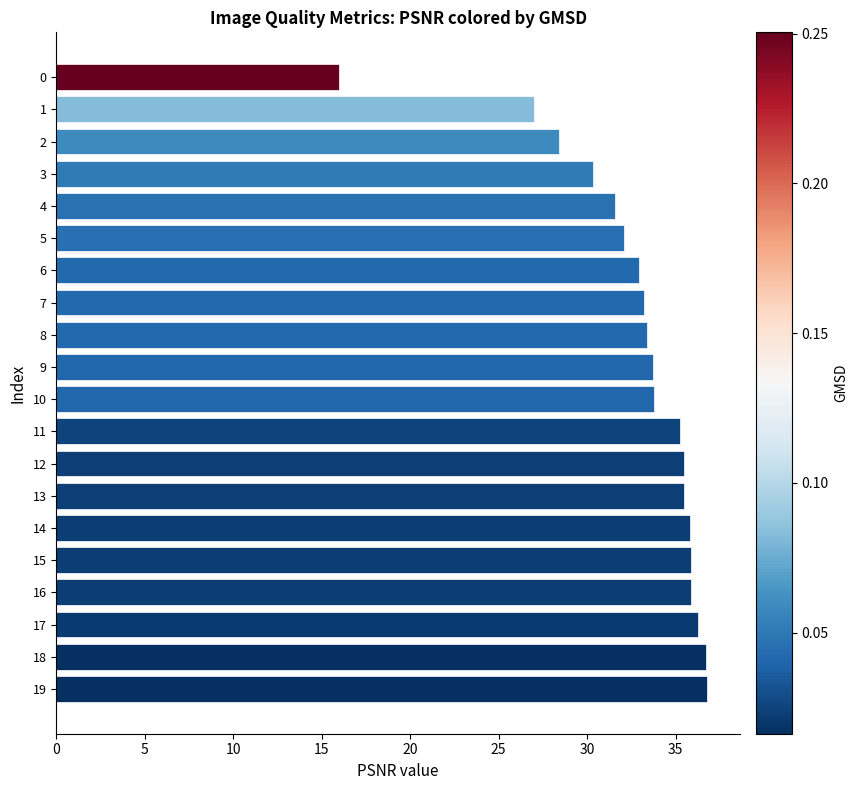

What is the difference between the maximum and second lowest values?

9.8